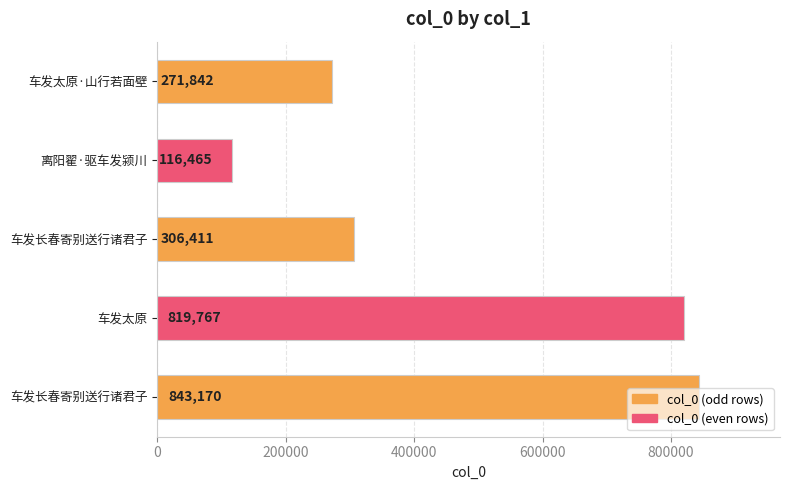

How many bars are there in total?

5